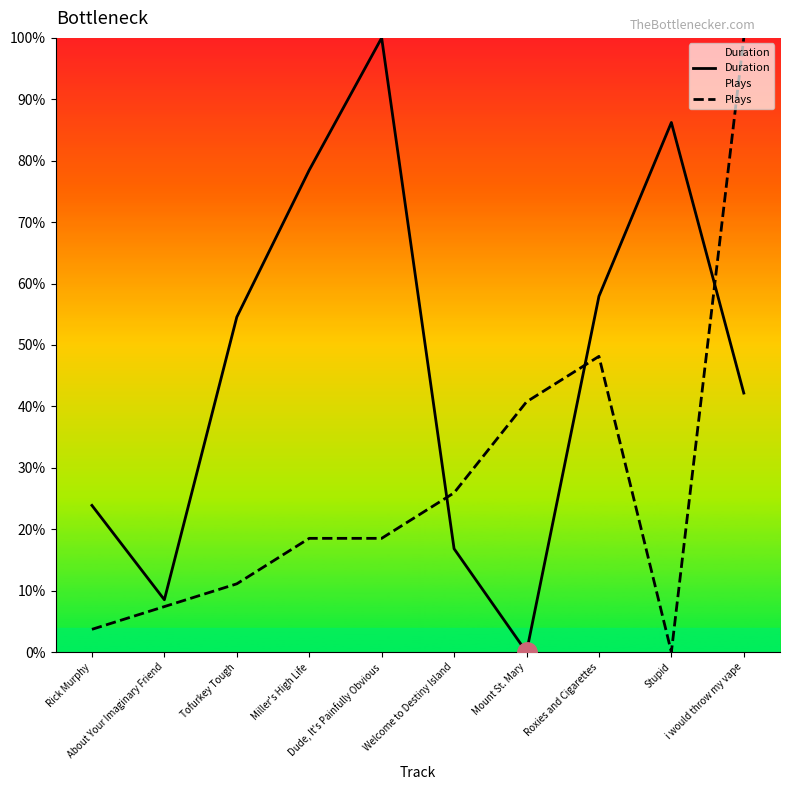

Does the chart display data point markers on the line(s)?

No